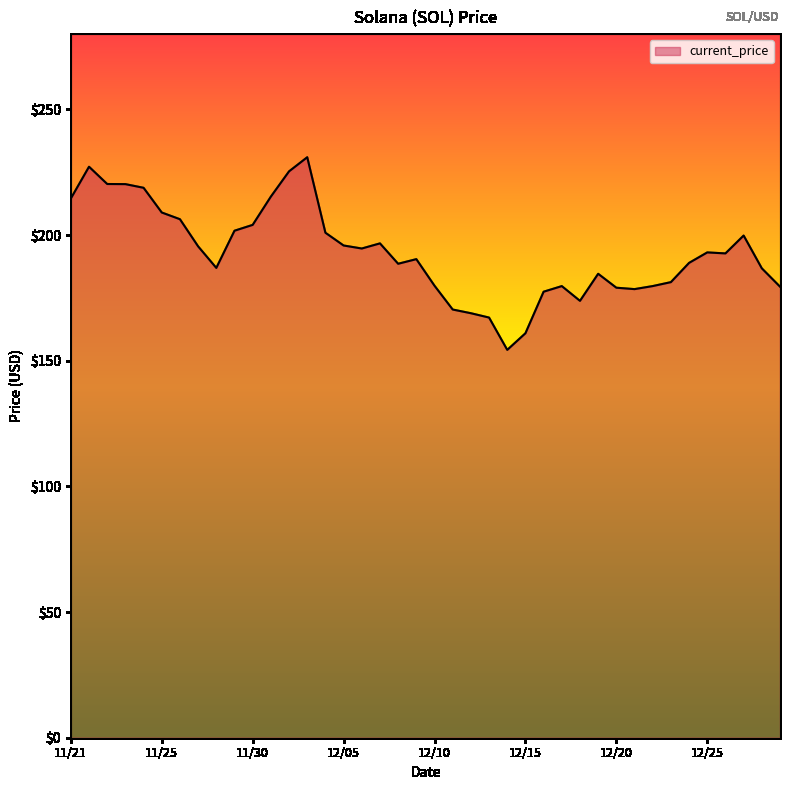

What is the greatest value displayed?

231.0